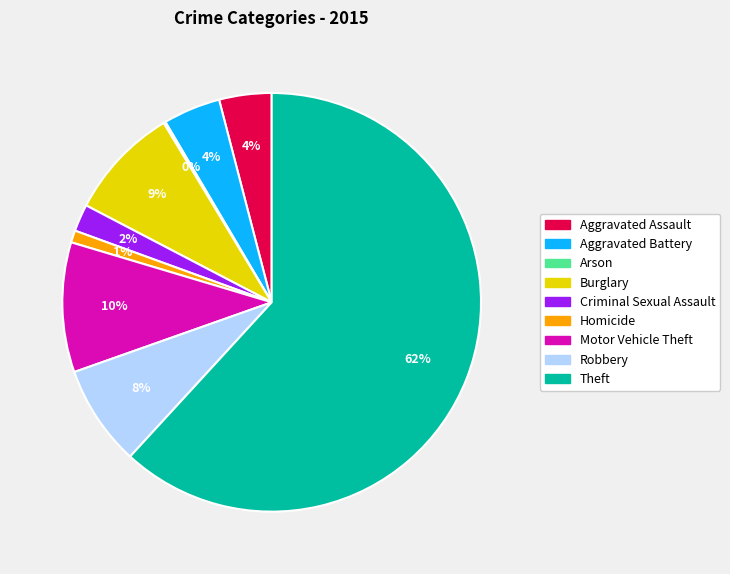

What is the largest slice in the pie chart?

Theft